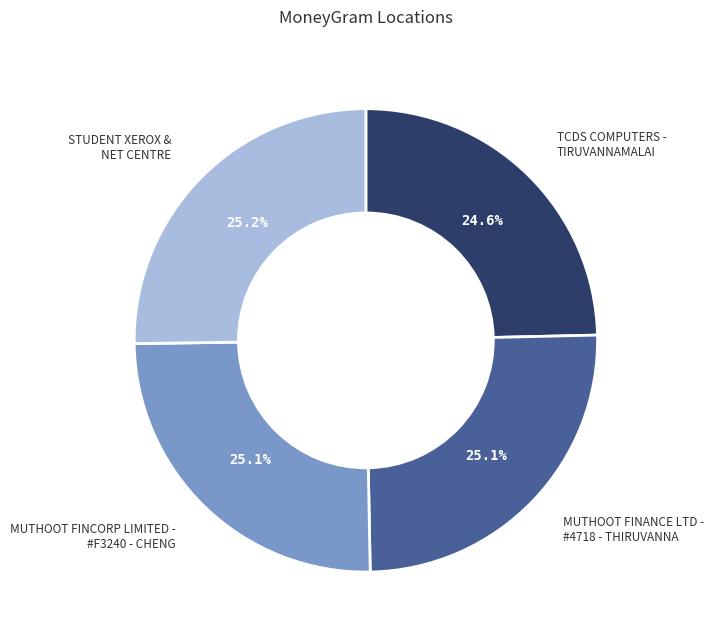

Approximately how many times larger is the value at MUTHOOT FINANCE LTD - #4718 - THIRUVANNA compared to STUDENT XEROX & NET CENTRE?

1.0